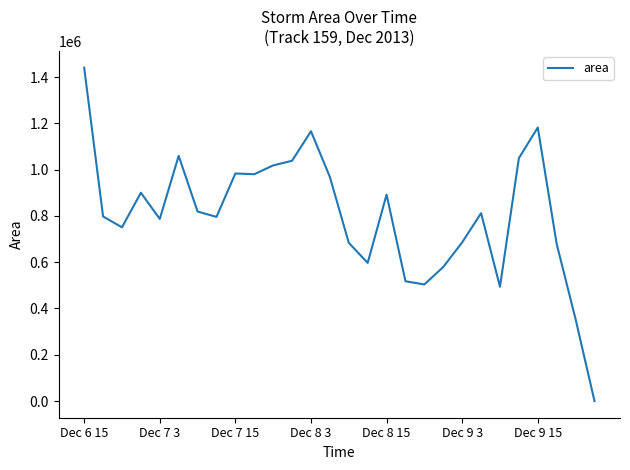

How many distinct data groups are displayed?

1